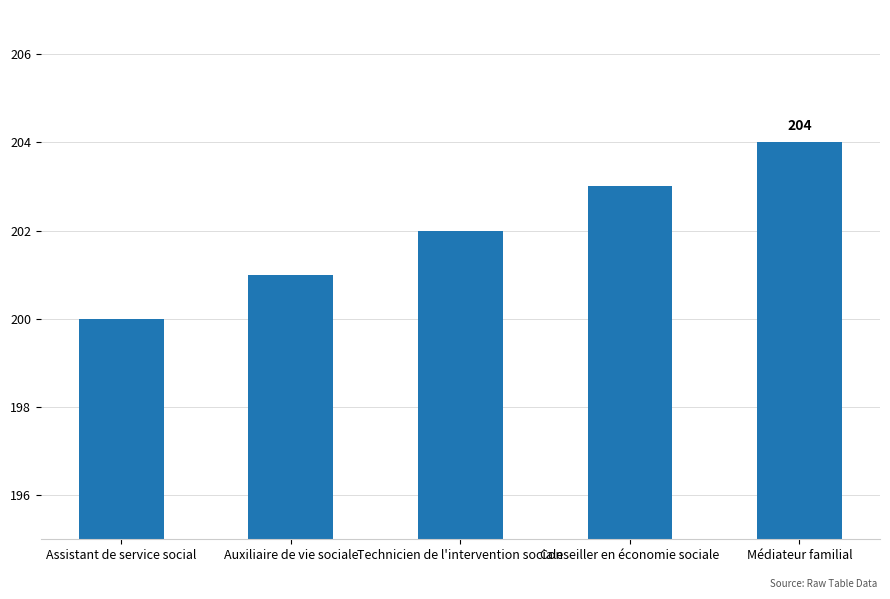

List the labels in order of value, smallest first.

Assistant de service social, Auxiliaire de vie sociale, Technicien de l'intervention sociale, Conseiller en économie sociale, Médiateur familial